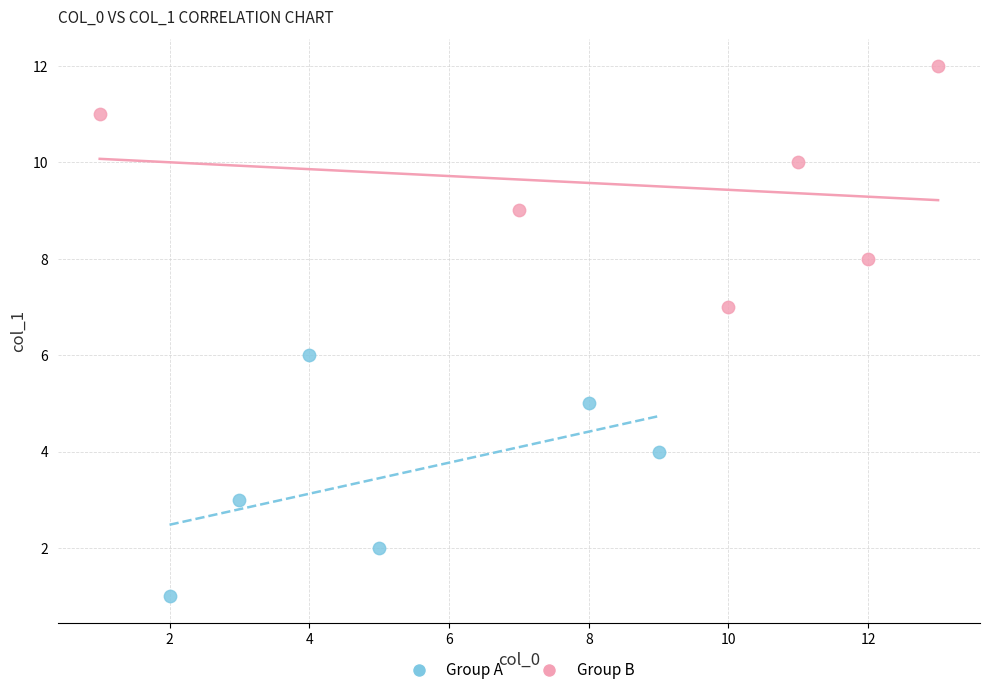

Which series reaches the maximum Y coordinate?

Group B